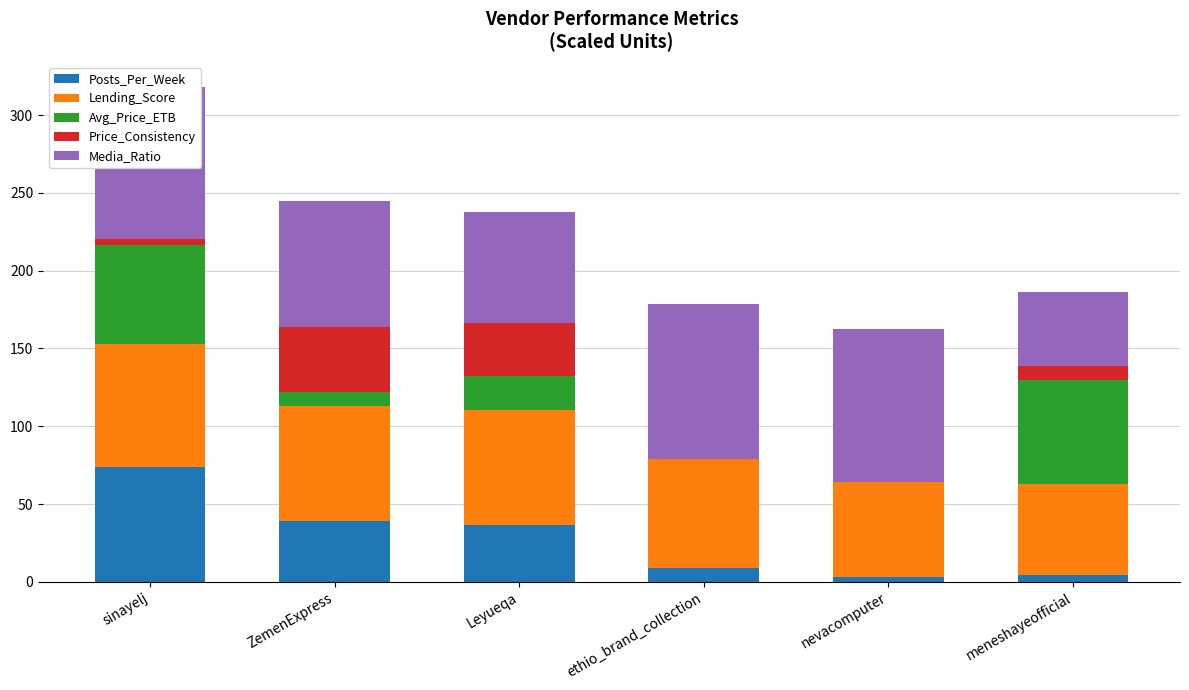

The value of Posts_Per_Week at ZemenExpress is 13.6. True or false?

False